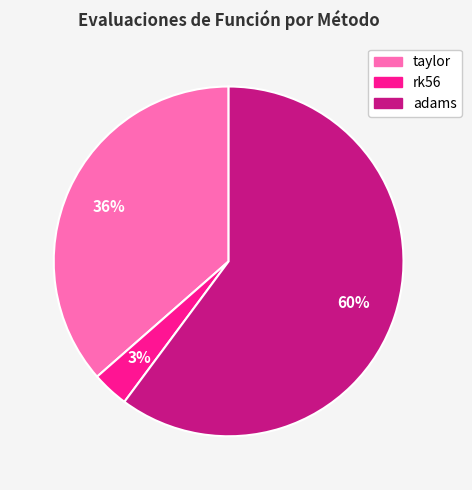

The taylor slice represents 36% of the pie. True or false?

True